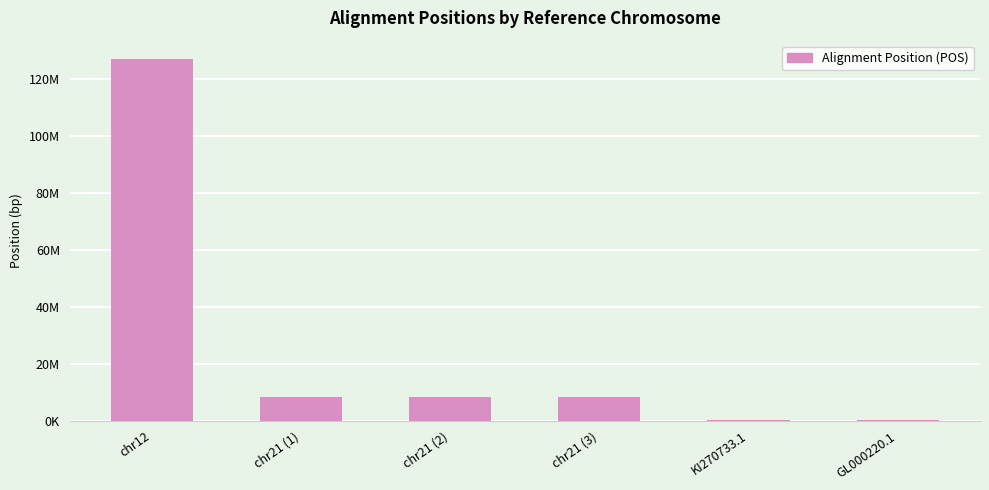

Are the bars horizontal?

No